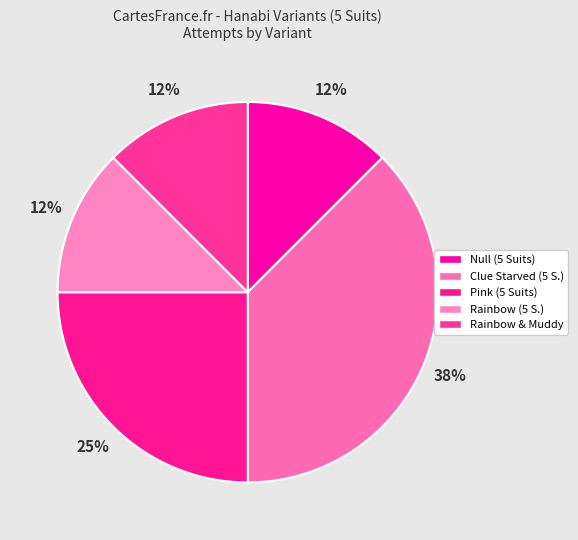

How many slices are in this pie chart?

5